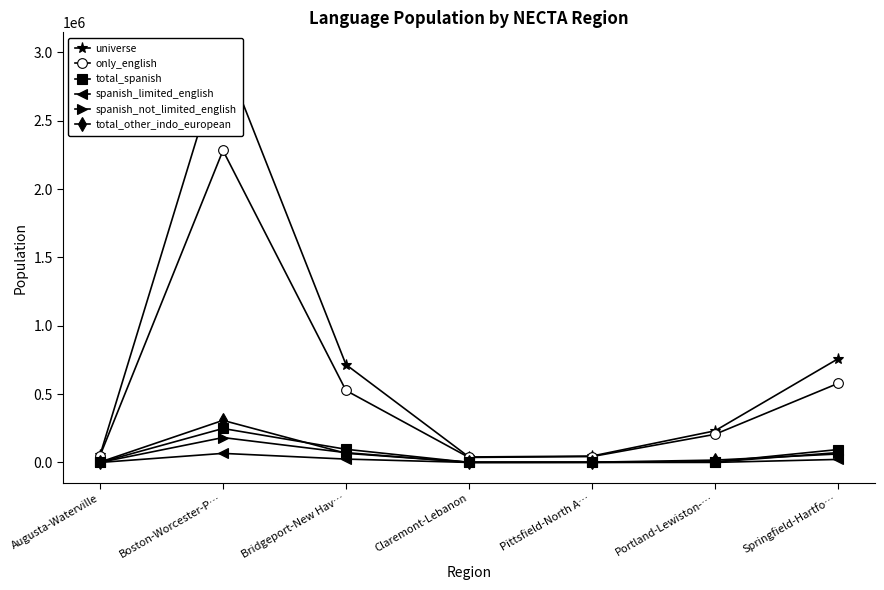

What are all the series names shown in the legend?

universe, only_english, total_spanish, spanish_limited_english, spanish_not_limited_english, total_other_indo_european